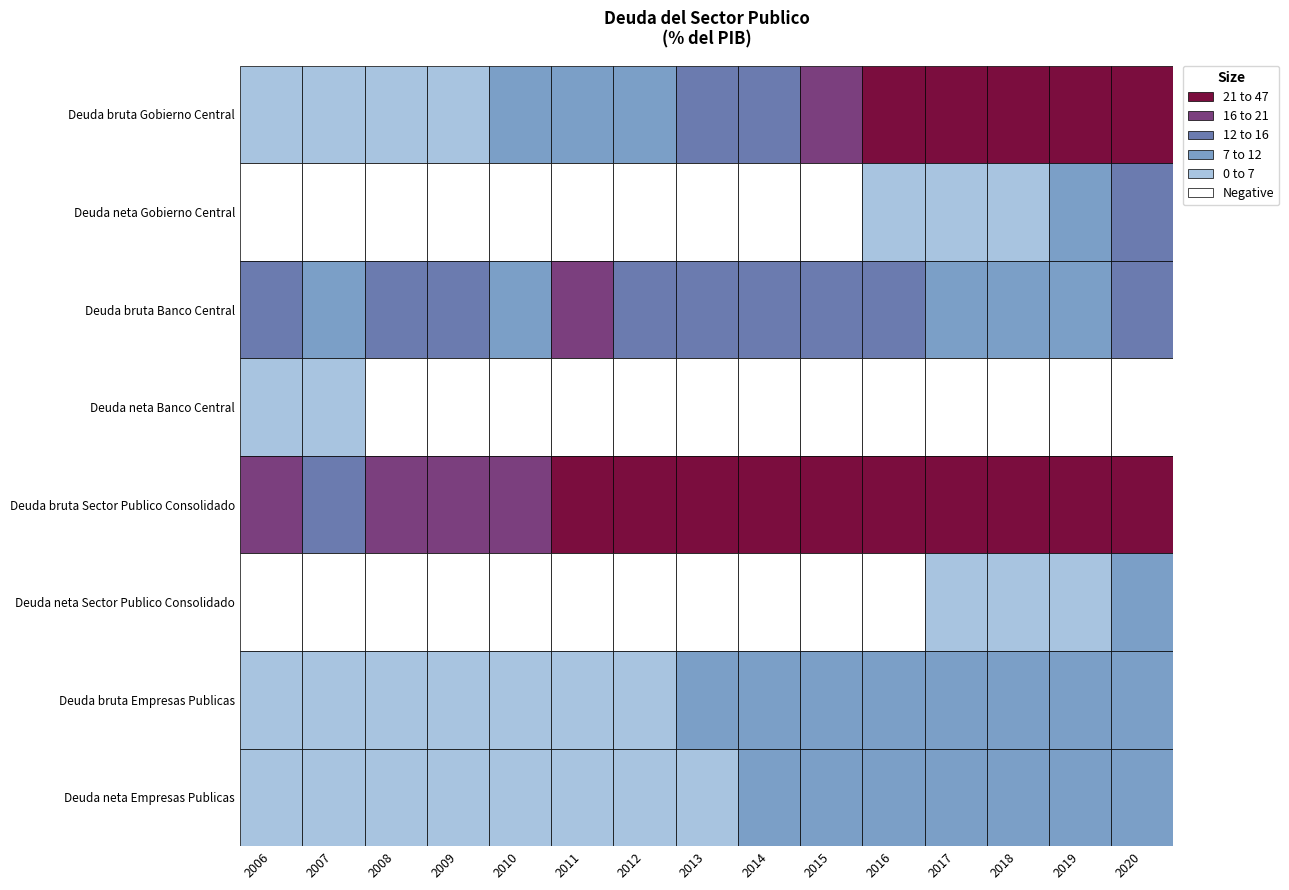

What is the maximum value shown in the chart?

47.2